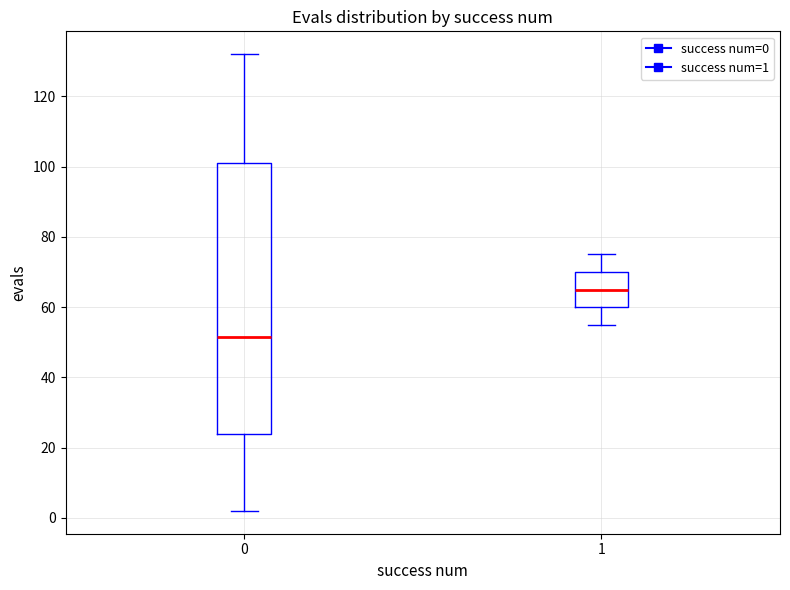

Reading left to right, transcribe this box plot: for each box, give where its median line is, the range the box spans, and where its two whiskers end, as read against the y-axis. The values are not printed on the chart, so give them approximately, as read against the axis.

0: median 52, box 24 to 102, whiskers 2 to 132
1: median 66, box 60 to 70, whiskers 56 to 76